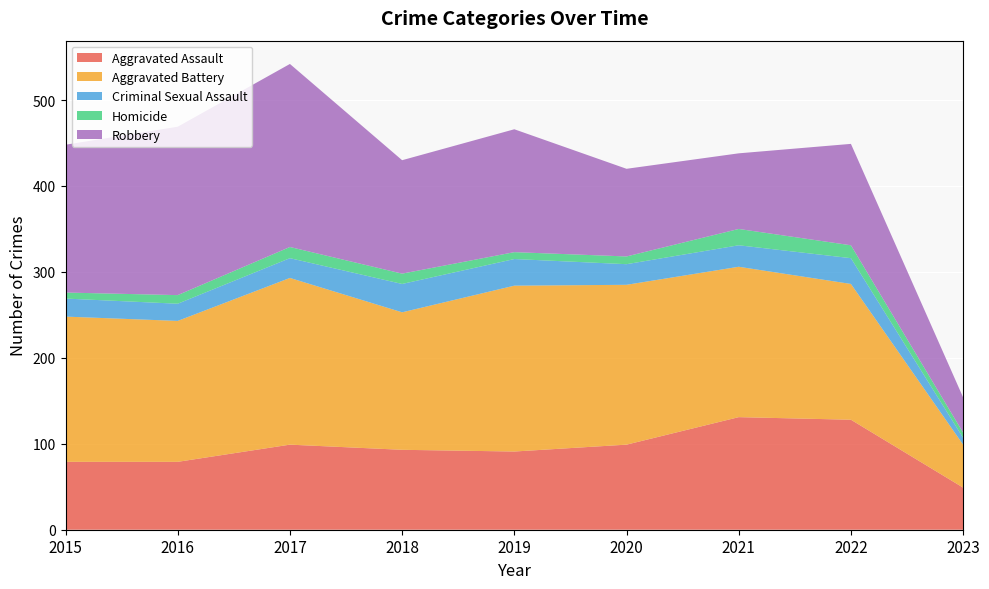

Reading left to right, list all the values displayed in this chart.

Aggravated Assault: 2015=79	2016=79	2017=99	2018=93	2019=91	2020=99	2021=131	2022=128	2023=49
Aggravated Battery: 2015=169	2016=164	2017=194	2018=160	2019=193	2020=186	2021=175	2022=158	2023=50
Criminal Sexual Assault: 2015=21	2016=20	2017=23	2018=33	2019=31	2020=24	2021=25	2022=30	2023=8
Homicide: 2015=7	2016=10	2017=13	2018=12	2019=8	2020=9	2021=19	2022=15	2023=6
Robbery: 2015=172	2016=196	2017=213	2018=132	2019=143	2020=102	2021=88	2022=118	2023=41